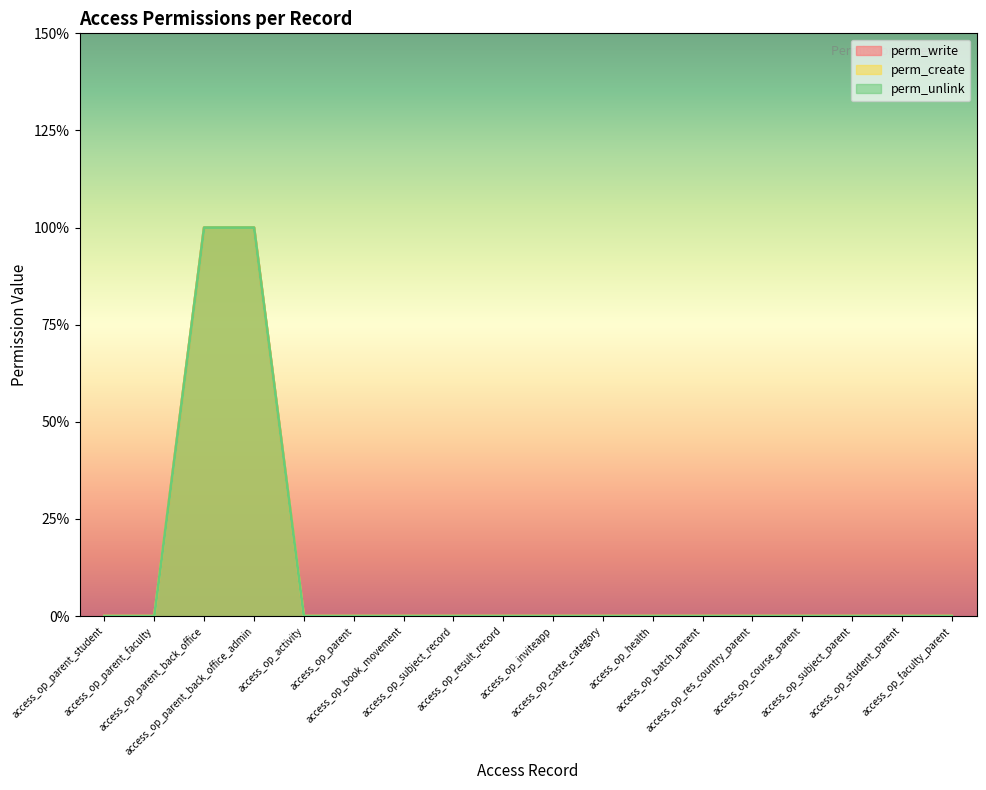

What is the label of the 4th point from the left?

access_op_parent_back_office_admin